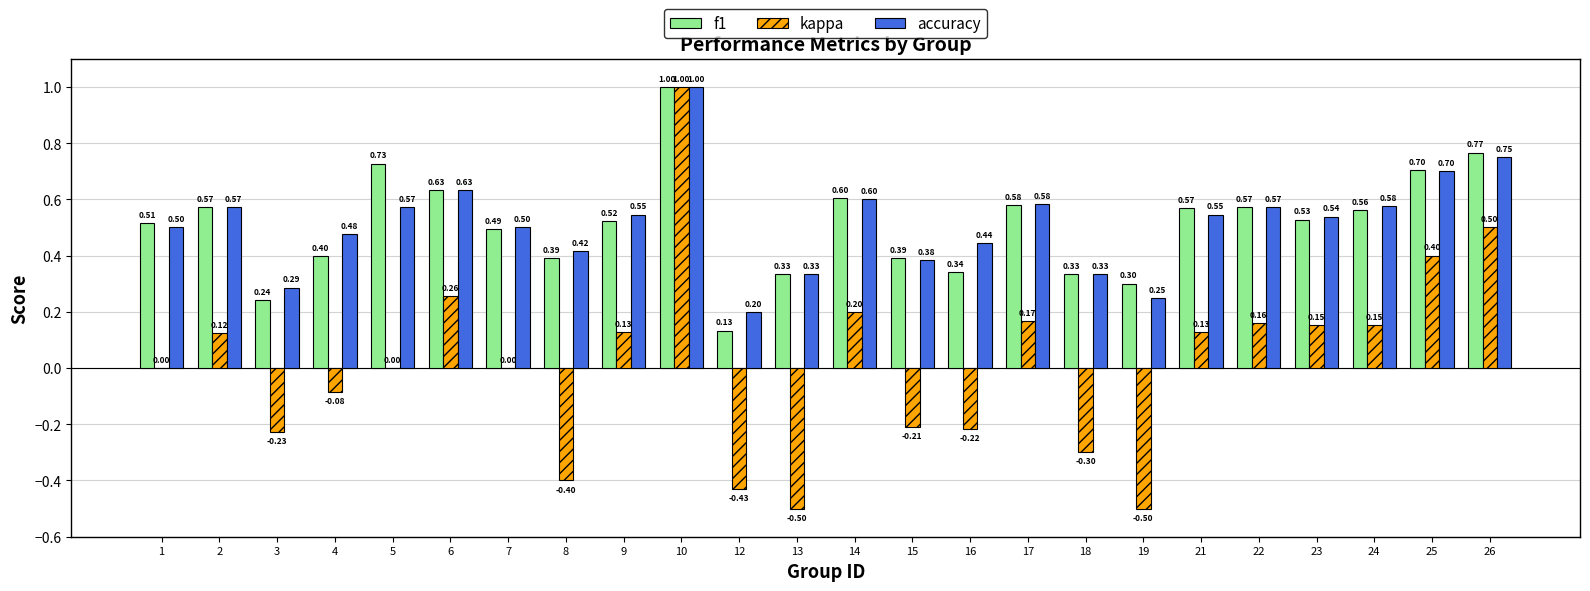

At which category does the chart reach its peak across all series?

10